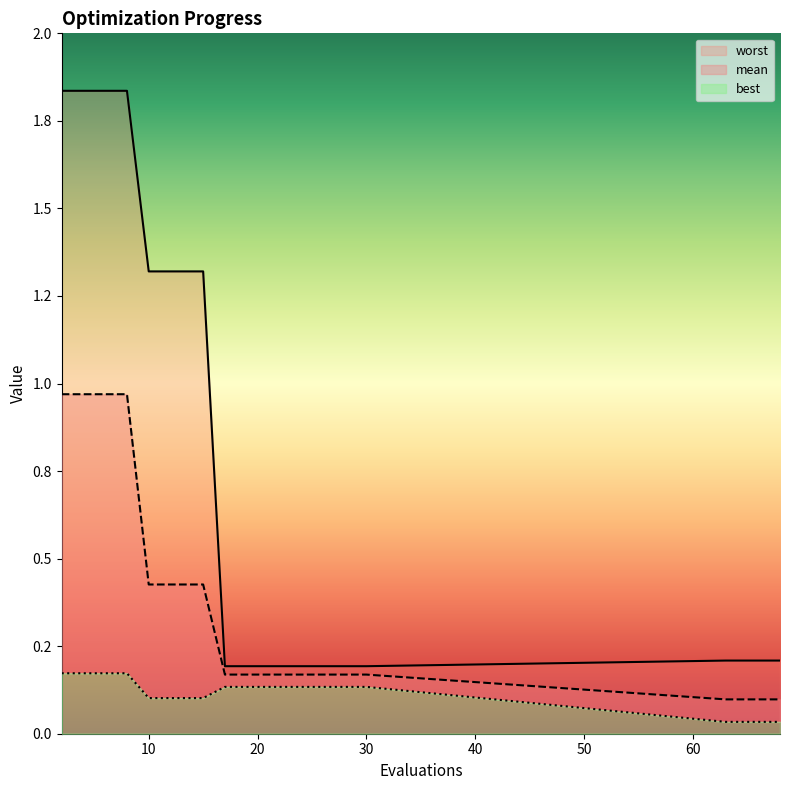

True or false: worst and mean intersect in this chart.

False